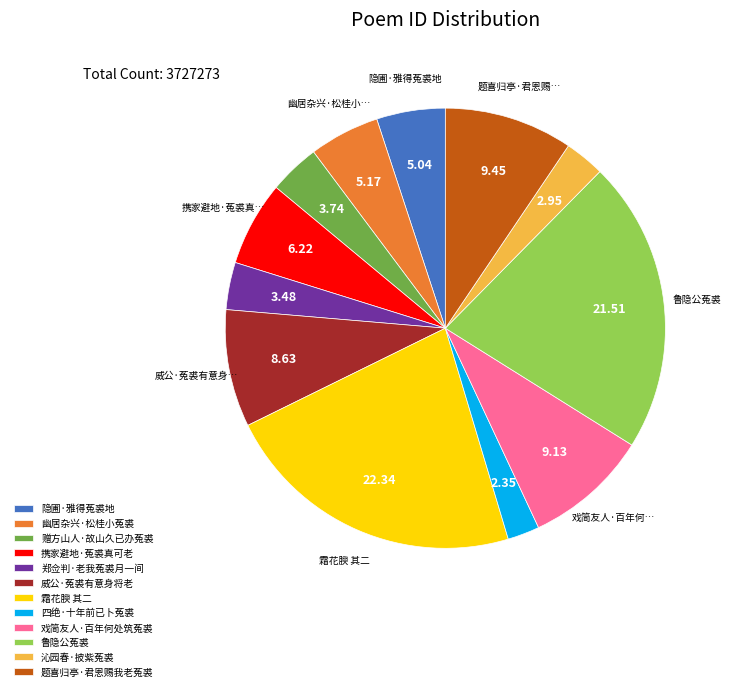

Which has a higher value, 携家避地·菟裘真可老 or 戏简友人·百年何处筑菟裘?

戏简友人·百年何处筑菟裘